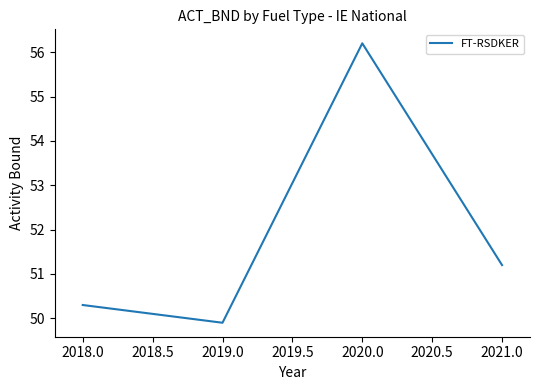

What is the ratio of the value at 2021.0 to the value at 2019.0?

1.0